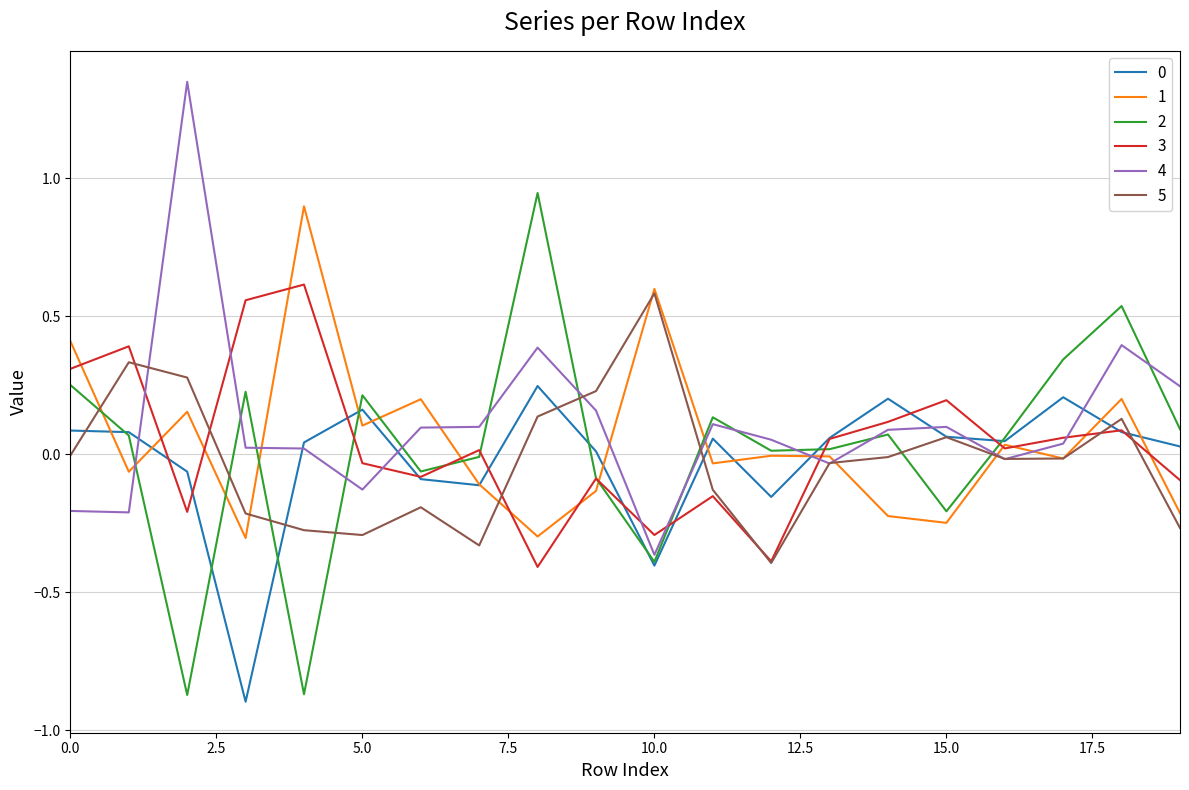

Where is 4 nearest to the value 0?

16